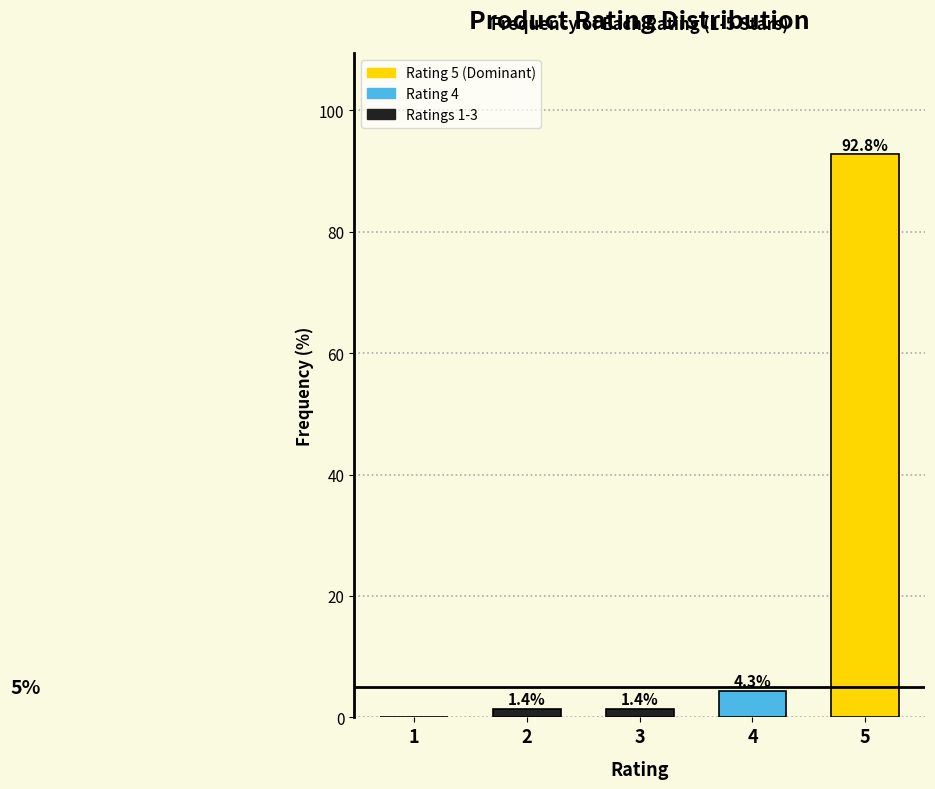

Reading left to right, what are all the values shown in this chart?

1=0.0	2=1.4	3=1.4	4=4.3	5=92.8